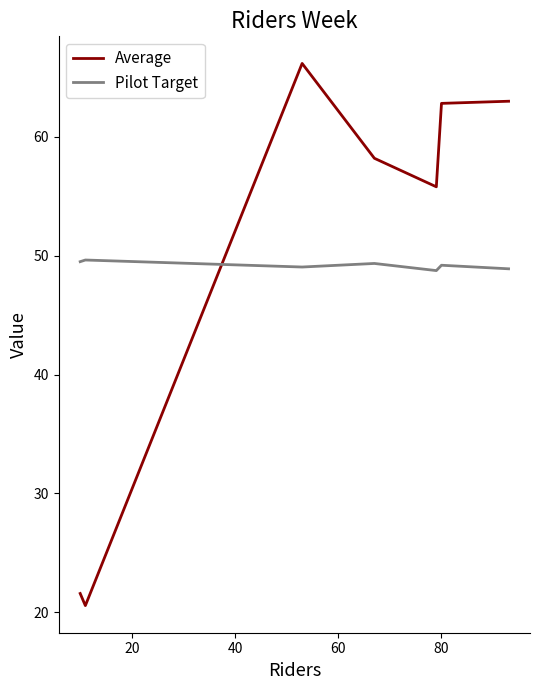

Which series has the widest spread of values?

Average